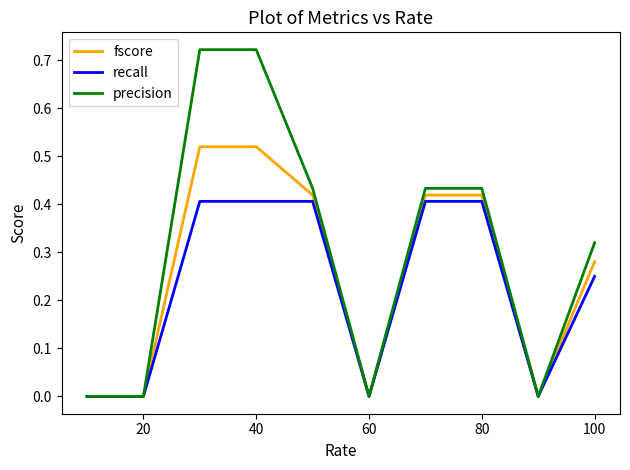

List the series in order of their peak value, lowest first.

recall, fscore, precision